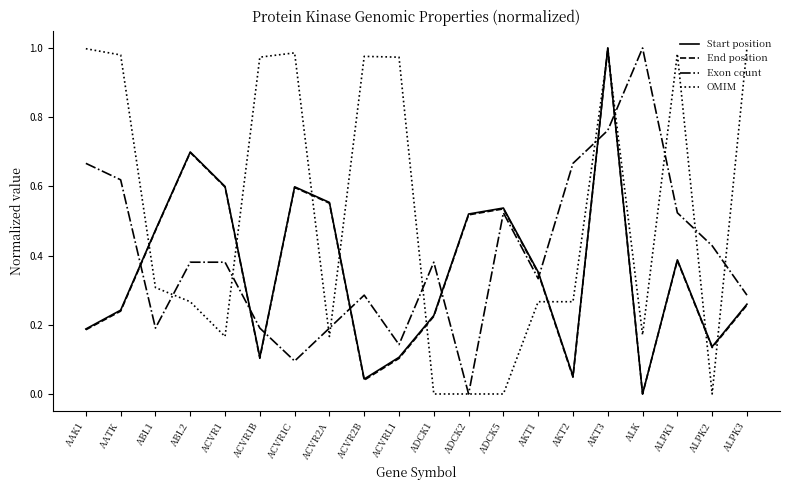

What position from the left is AKT3?

16